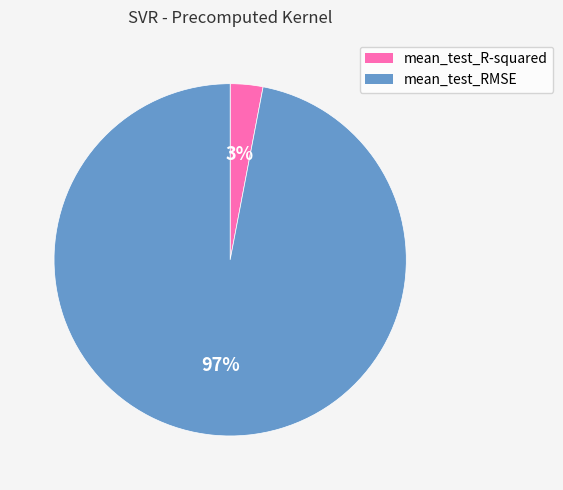

Count the number of slices in the pie.

2